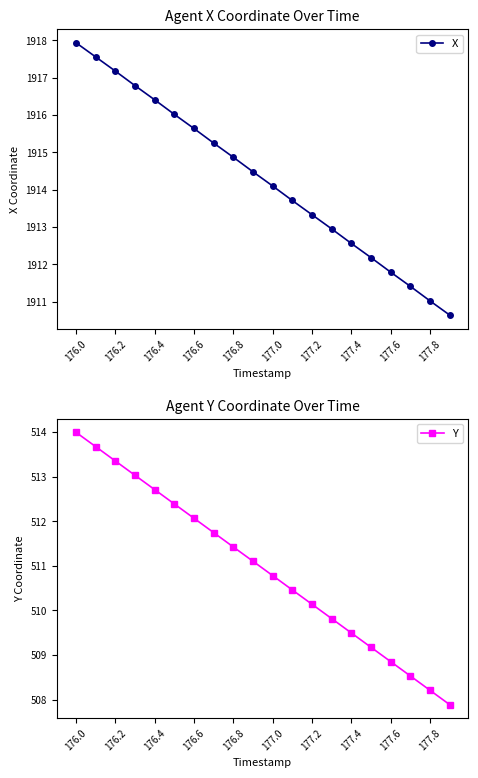

True or false: X has more than 2 points higher than both neighbors.

False